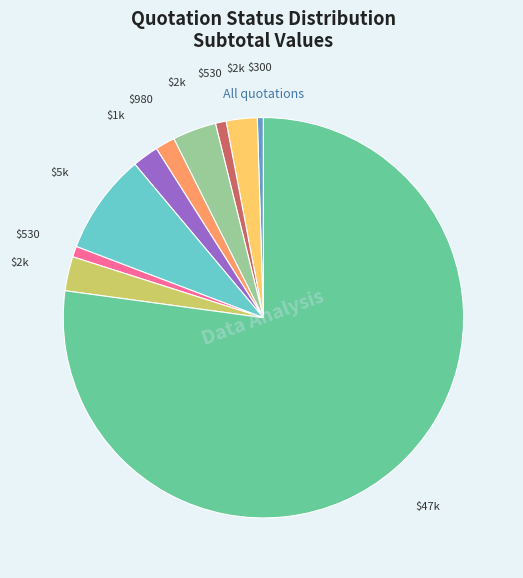

How many segments does this pie chart have?

10